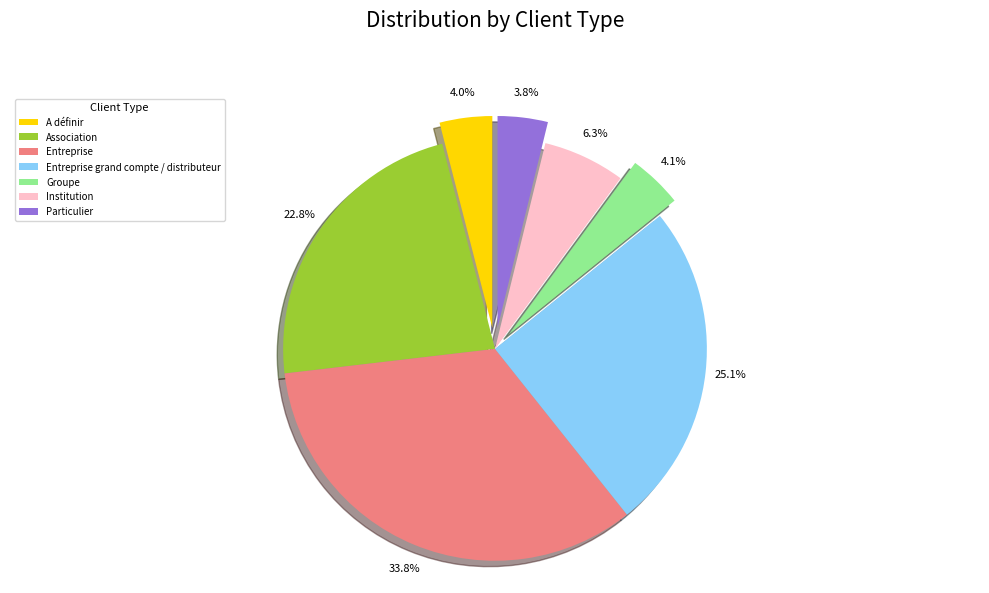

Is it true that A définir is 10% of the pie?

False